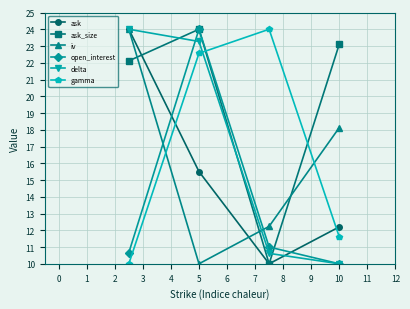

How many values in the gamma series exceed 22?

2